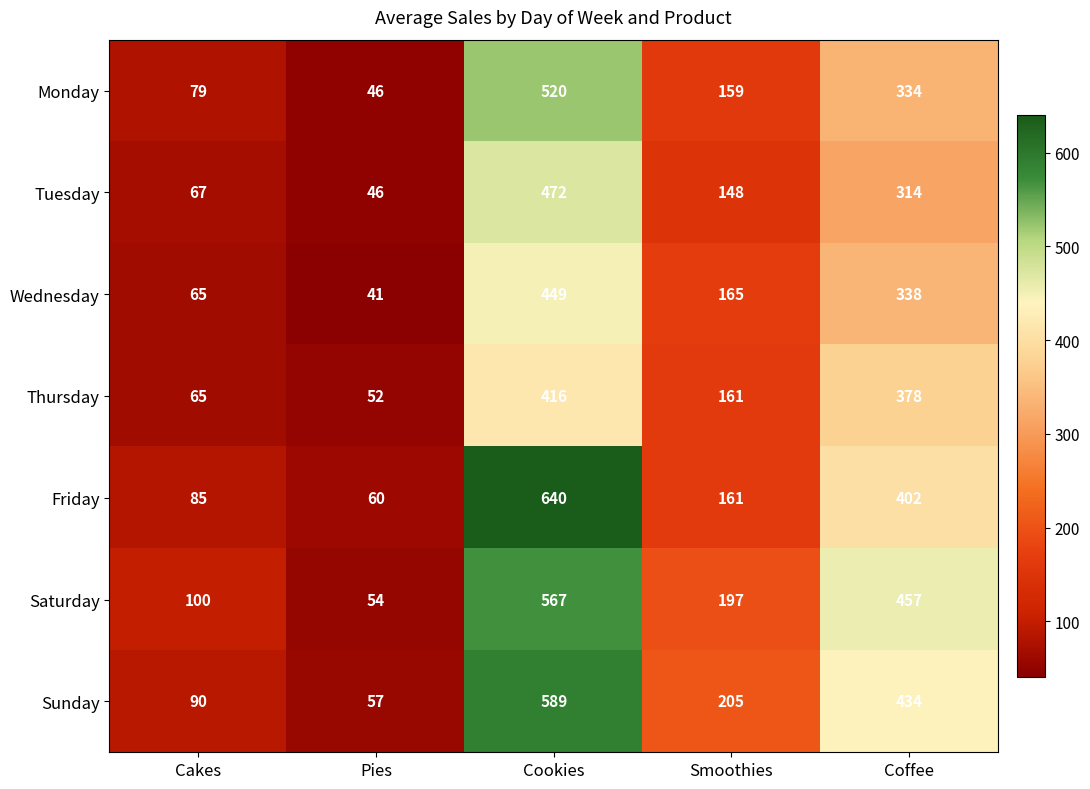

What is the spread (max minus min) of values at Coffee?

143